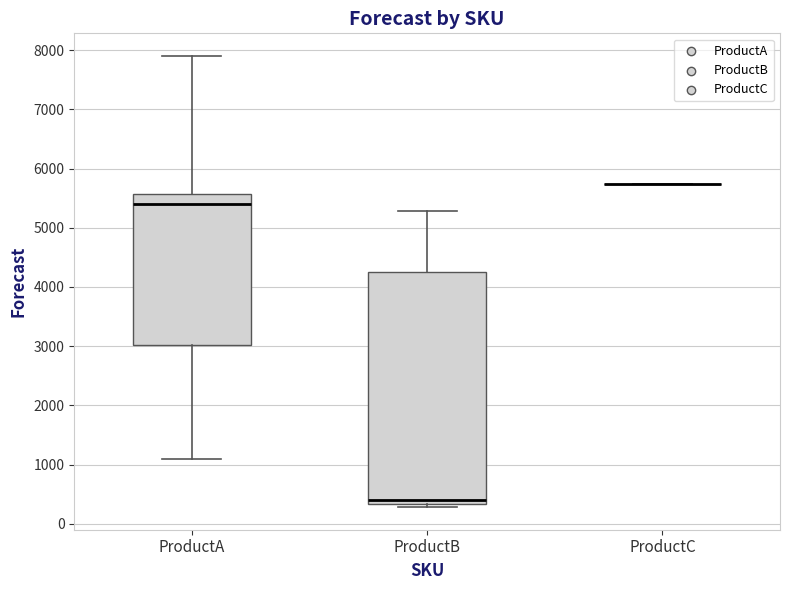

Reading left to right, read every box against the y-axis: the position of its median line, the range the box covers, and the ends of its whiskers. The values are not printed on the chart, so give them approximately, as read against the axis.

ProductA: median 5400, box 3000 to 5600, whiskers 1100 to 7900
ProductB: median 400, box 300 to 4200, whiskers 300 (just below the box's lower edge) to 5300
ProductC: box collapsed to a line at 5700, whiskers 5700 to 5700